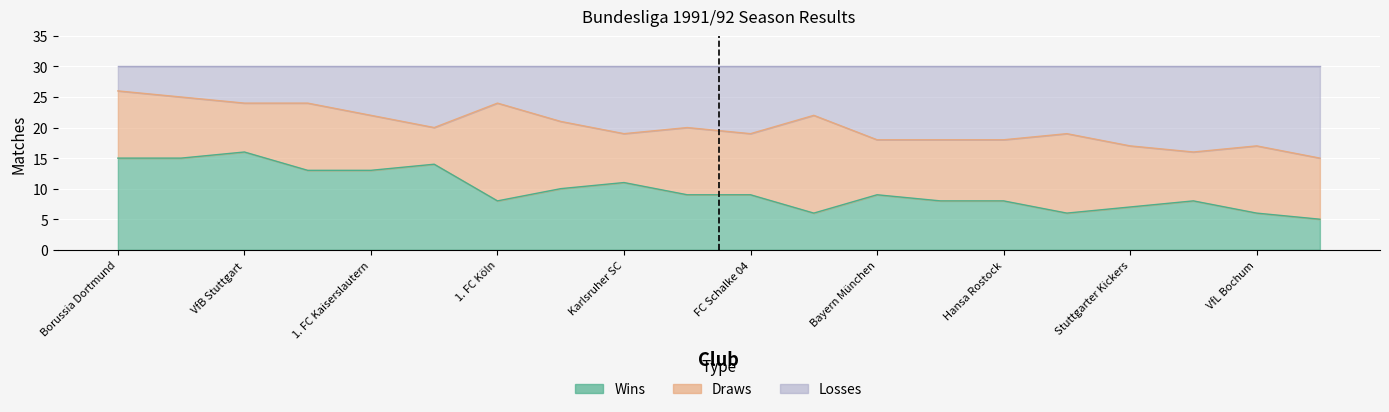

How many values in the Wins series are below 9?

9